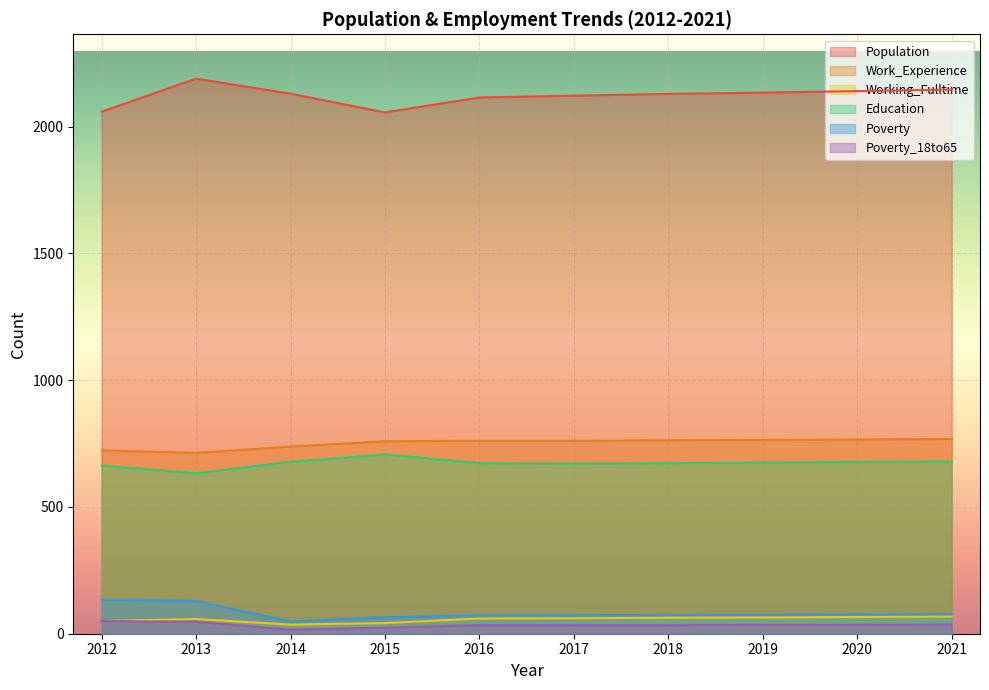

Between 2014 and 2019, which is larger?

2019